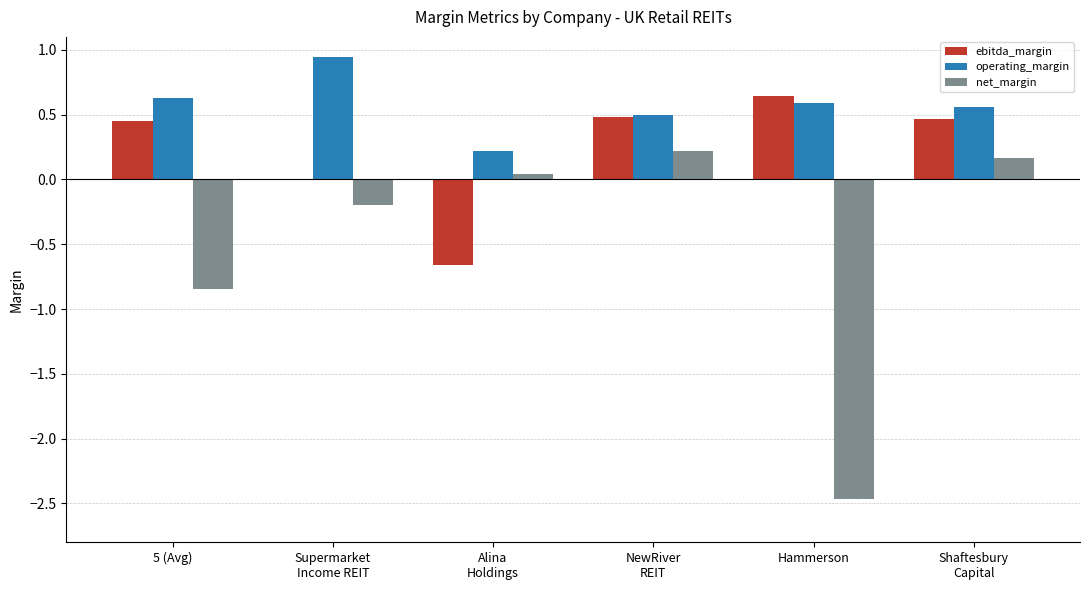

True or false: operating_margin has a value of 0.2 at Shaftesbury
Capital.

False